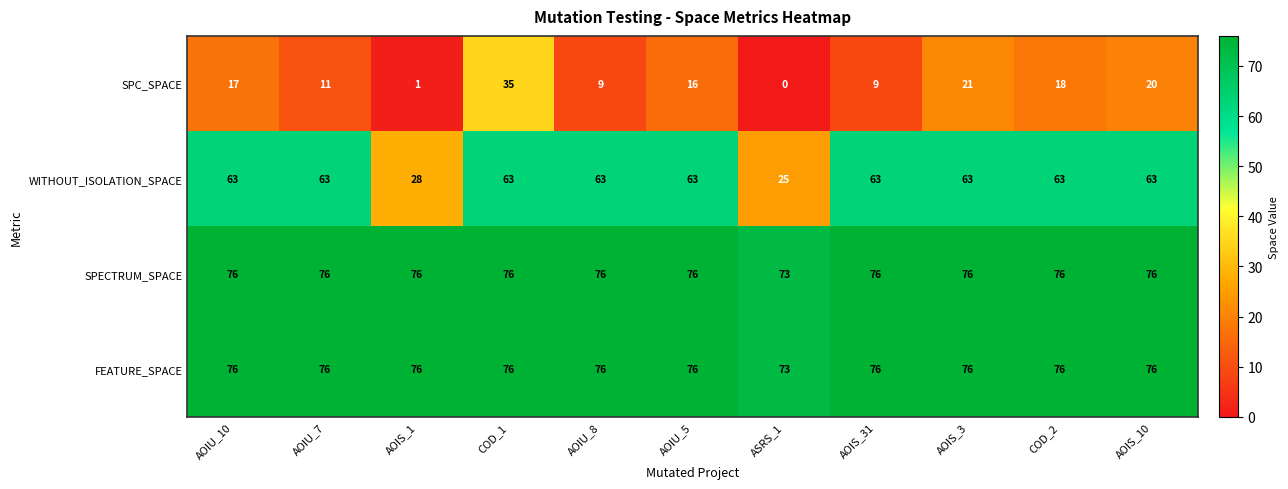

What is the minimum value for SPECTRUM_SPACE?

73